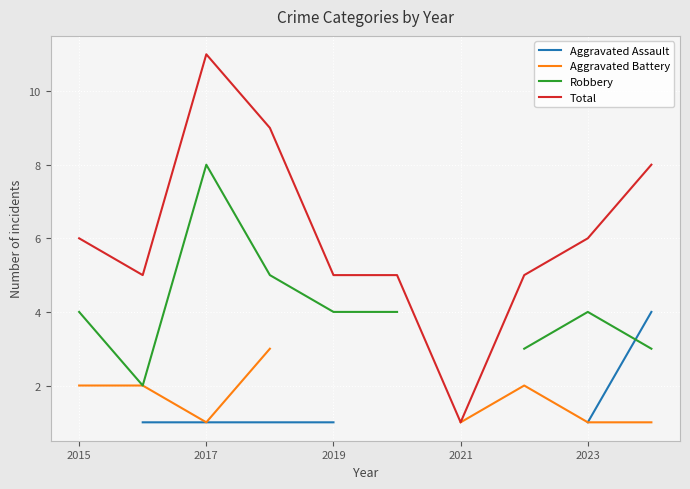

Which series has the largest total across all categories?

Total